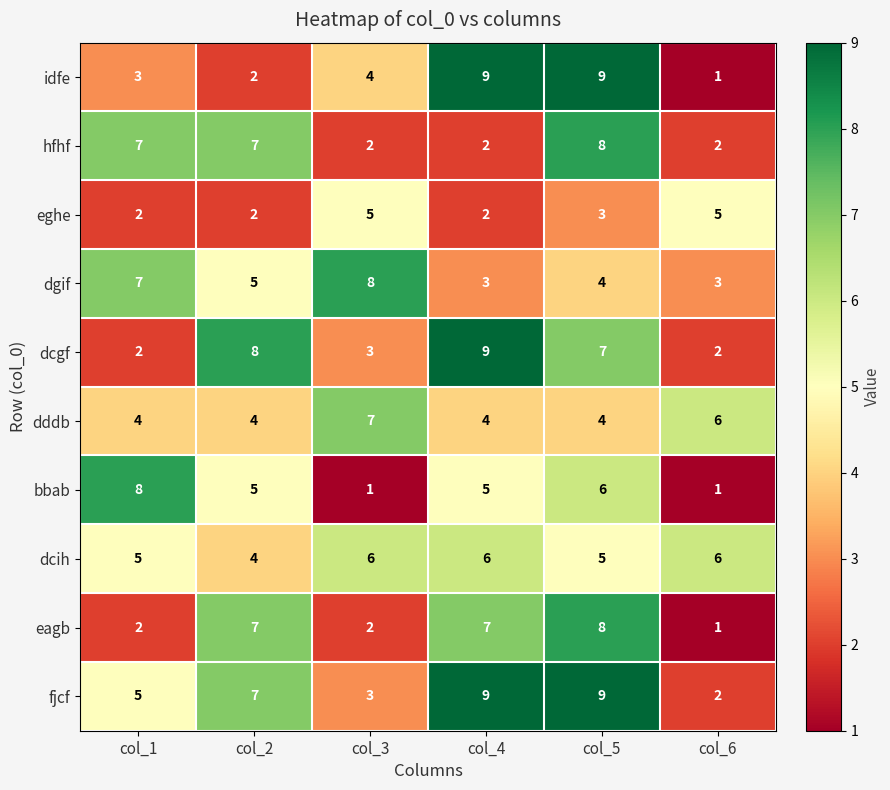

Read the fjcf value at col_4.

9